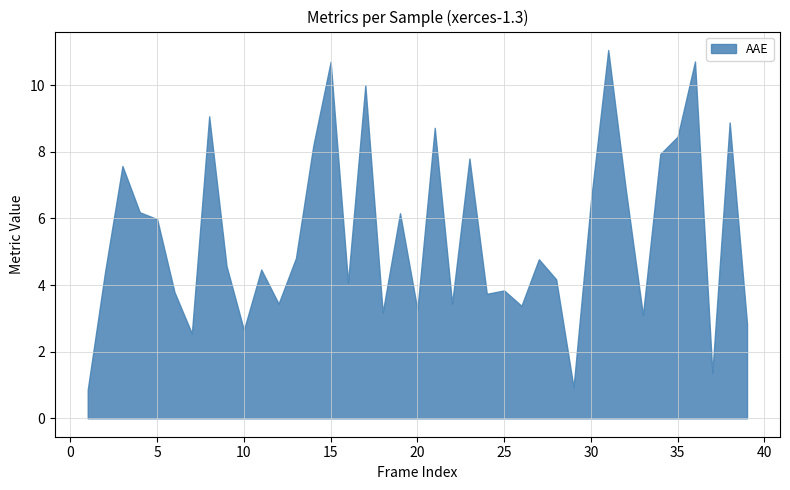

What is the difference between the maximum and minimum values?

10.2